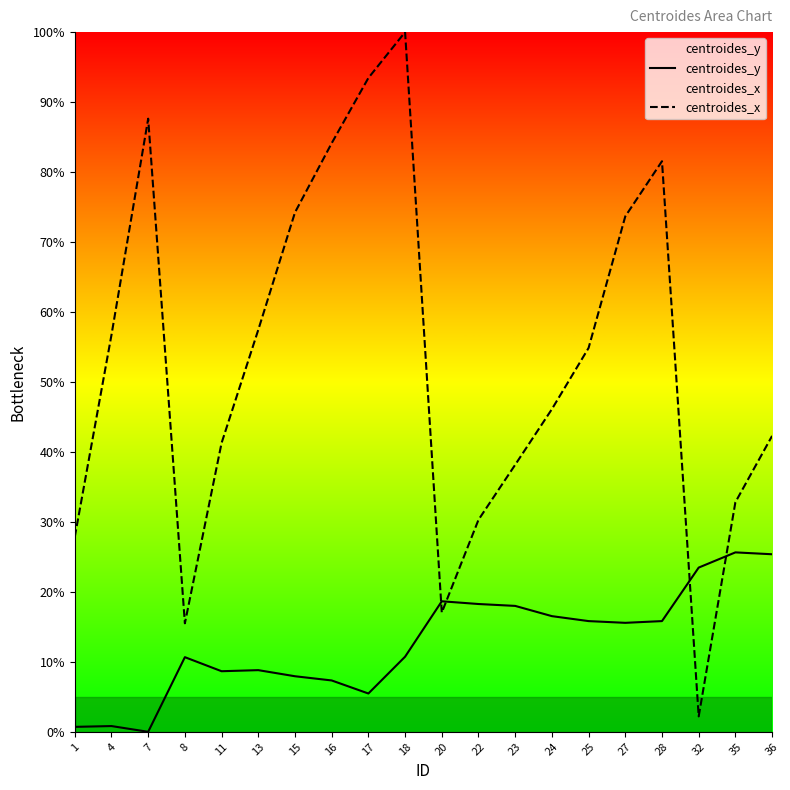

How many interior local peaks does the centroides_x series have?

3